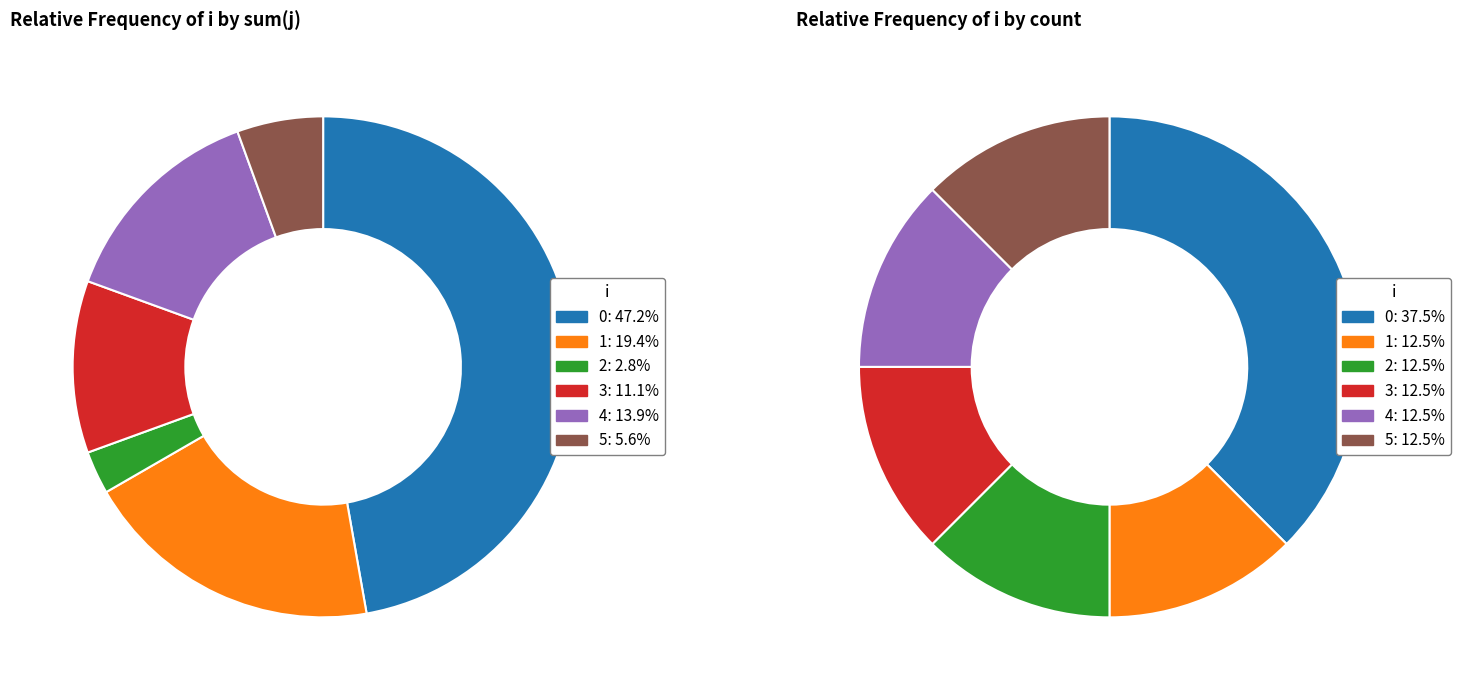

Rank the categories by value from highest to lowest.

0, 1, 4, 3, 5, 2